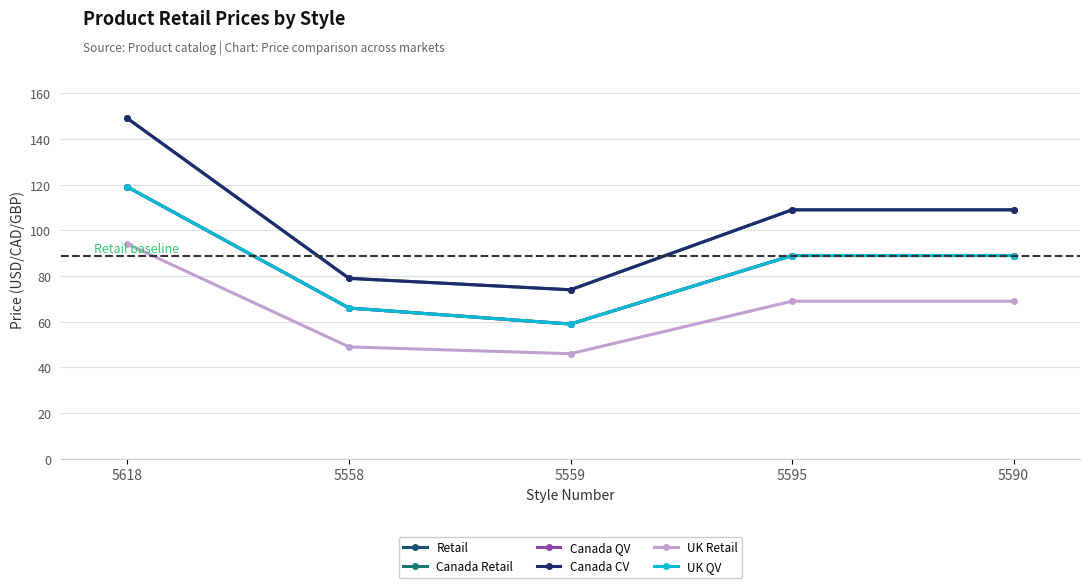

Is this an area chart (filled region under the line)?

No